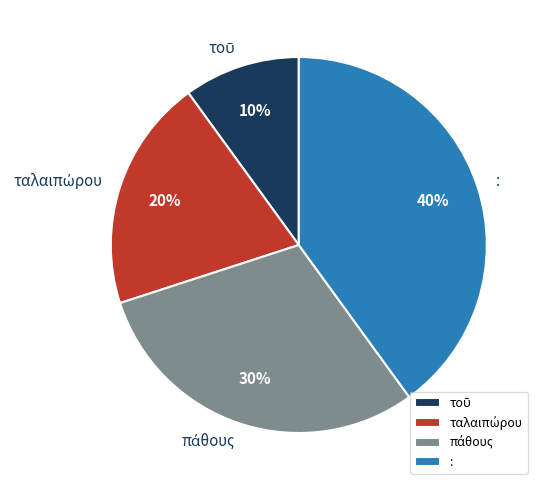

Does any single category account for the majority?

No